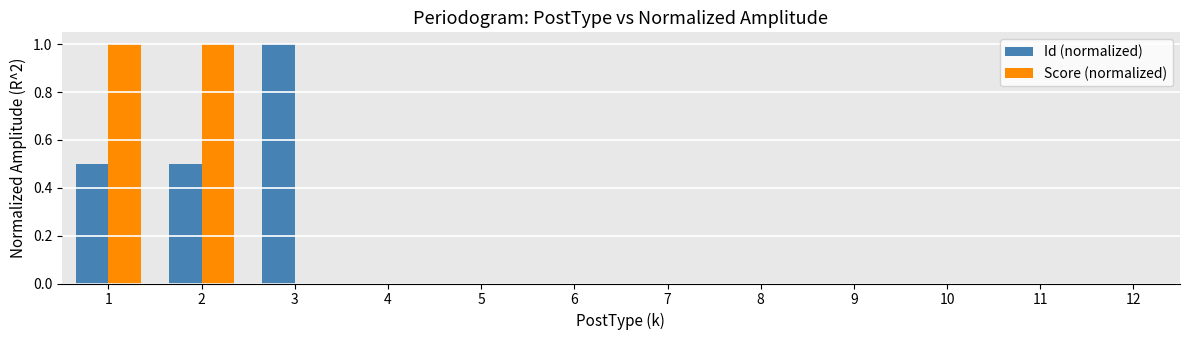

What is the maximum value for Id (normalized)?

1.0